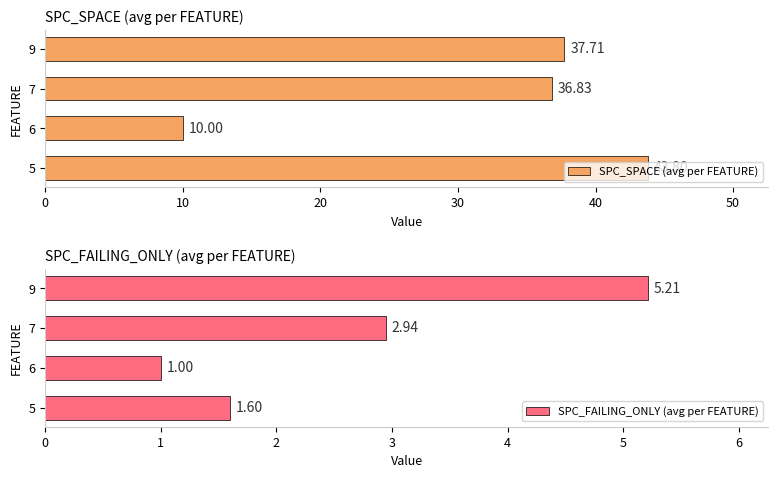

Rank the categories by SPC_SPACE (avg per FEATURE) value from highest to lowest.

5, 9, 7, 6